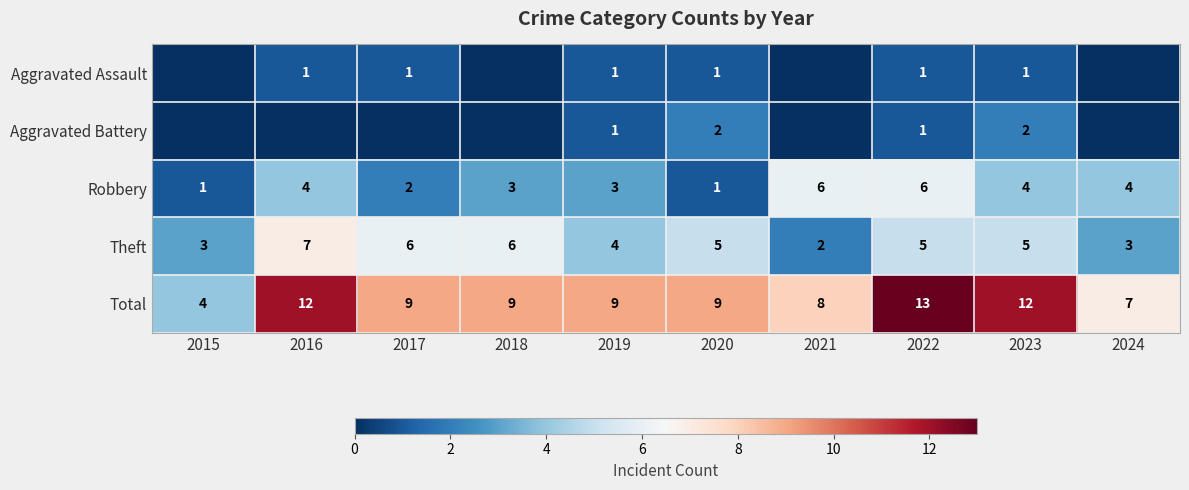

True or false: Total has a value of 9 at 2019.

True